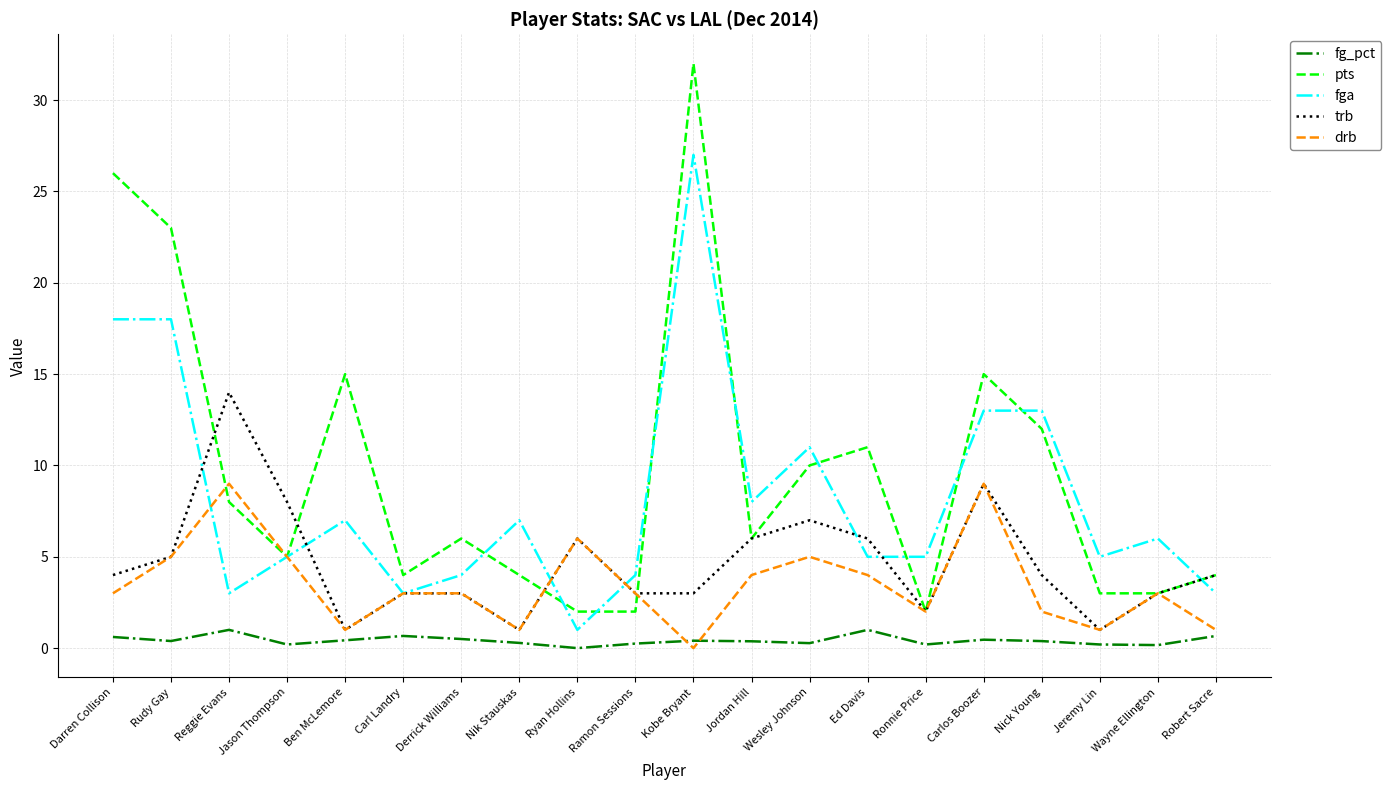

At which label does pts first exceed 6?

Darren Collison